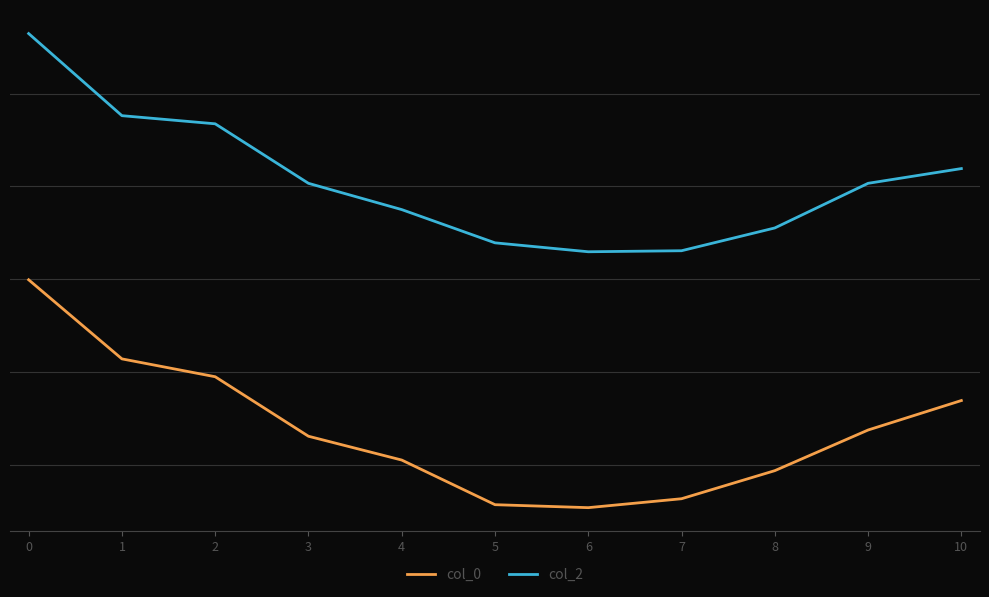

Is this an area chart (filled region under the line)?

No